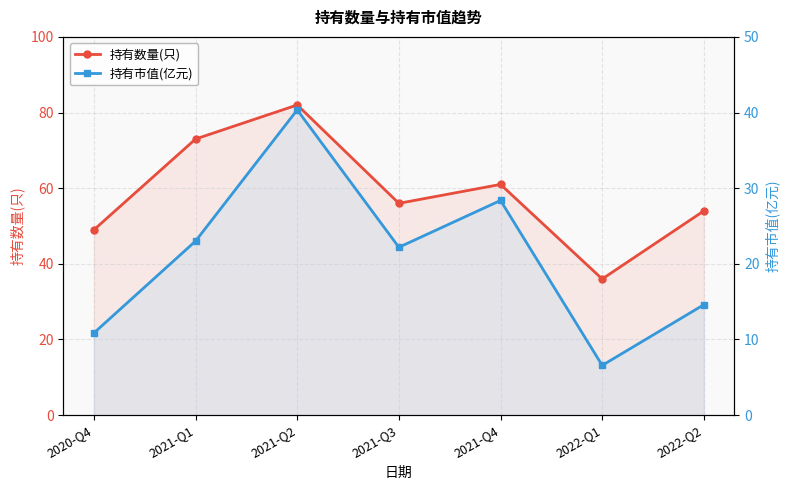

What is the difference between the highest and lowest values at 2021-Q2?

41.6